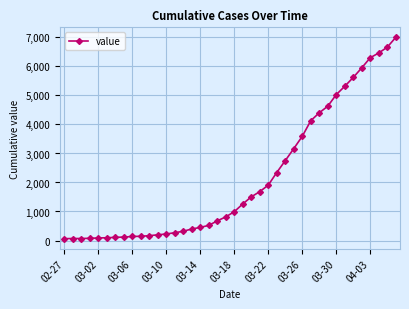

What is the difference between the maximum and minimum values?

6937